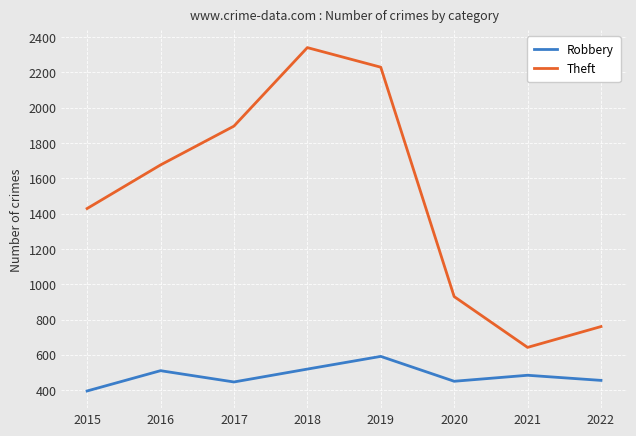

At which label does Theft reach its peak?

2018